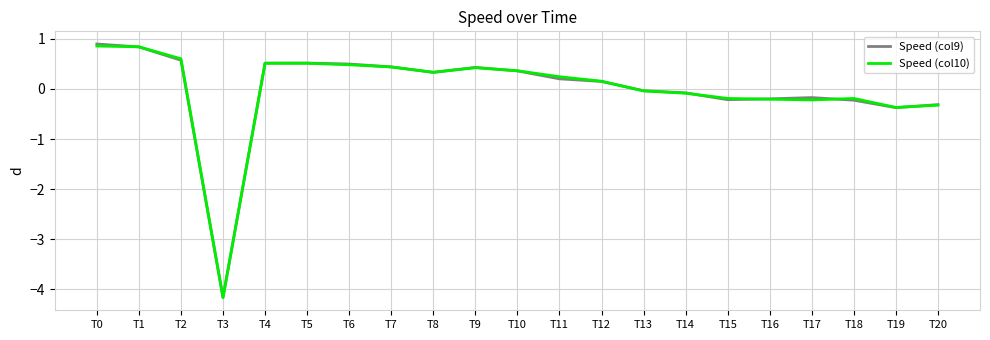

Which series changed the most between T4 and T8?

Speed (col9)